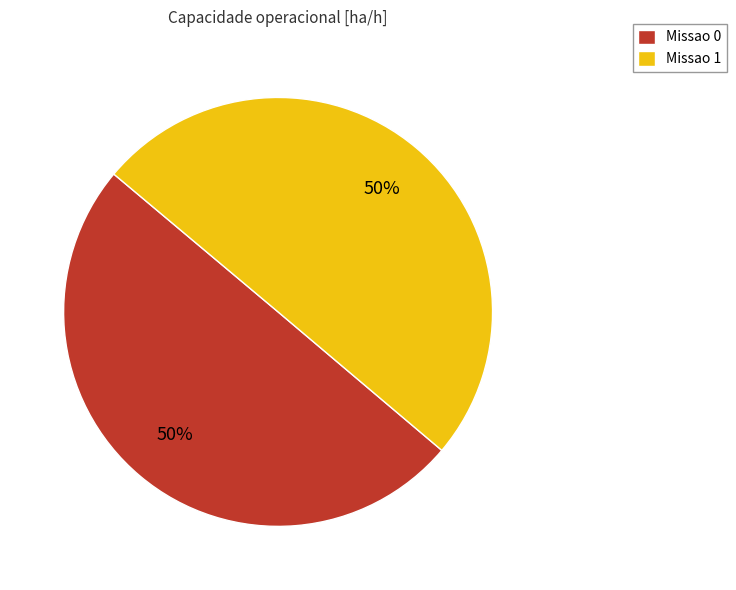

To the nearest percent, what portion does Missao 1 represent?

50%